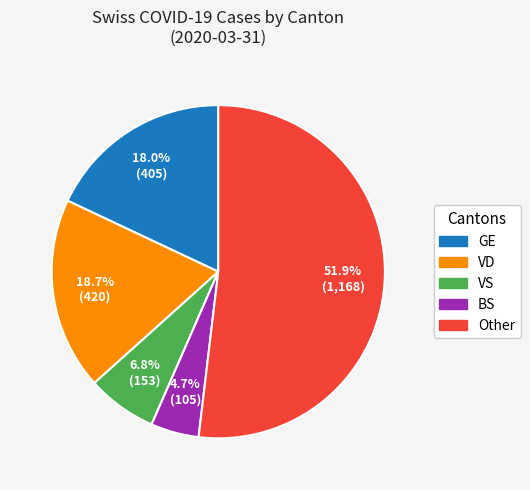

Is there any slice that represents more than half of the pie?

Yes